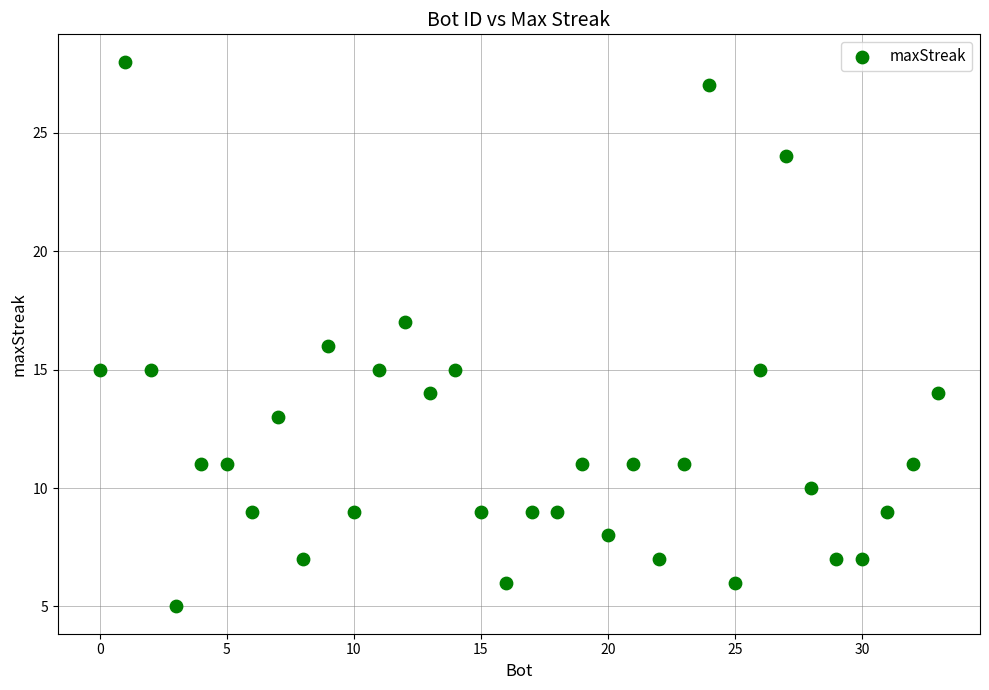

What is the range of X values (max minus min)?

33